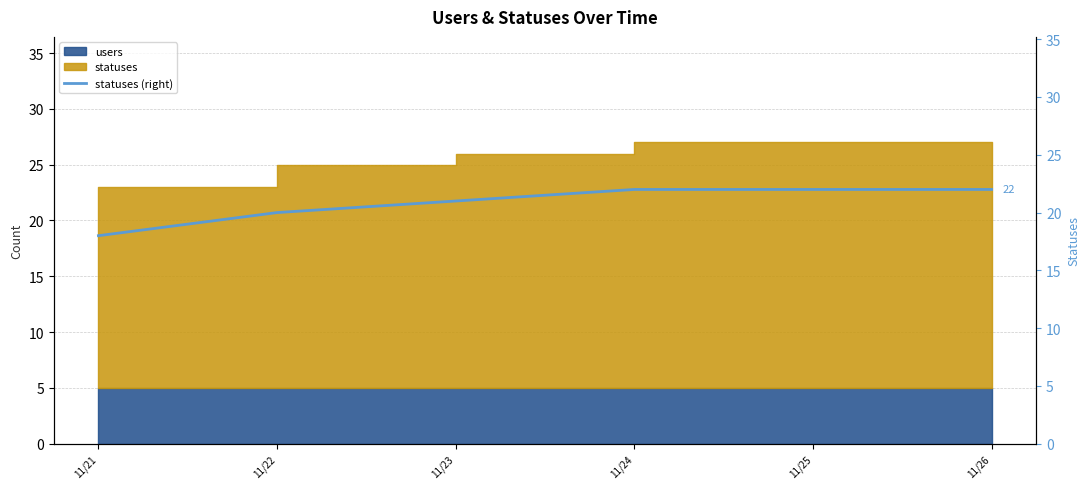

Between 11/24 and 11/21, which is larger?

11/24